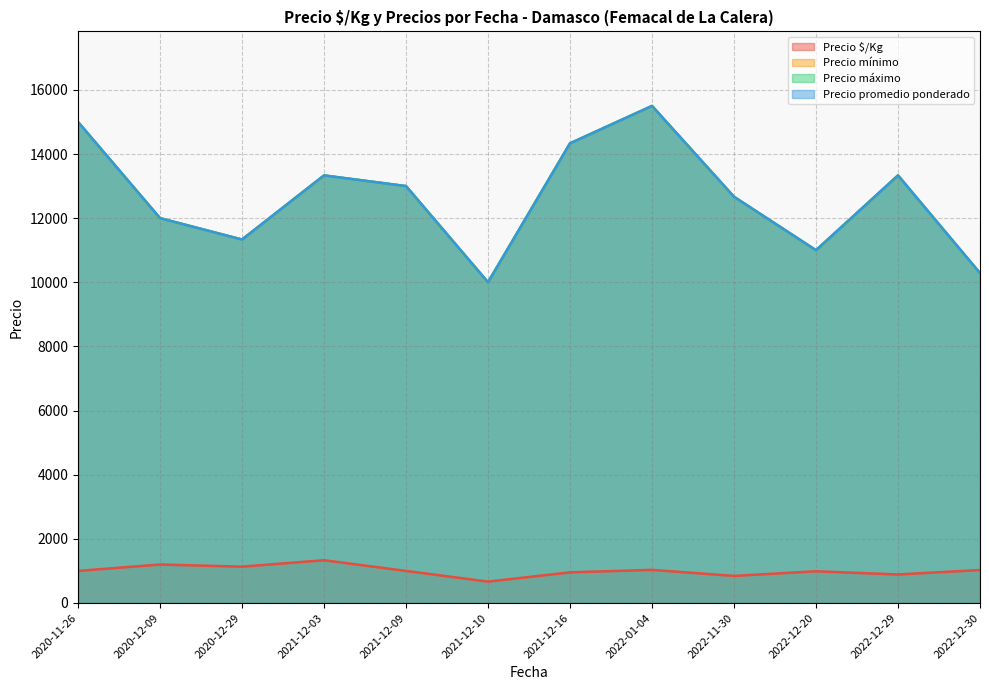

Which series has the largest total across all categories?

Precio mínimo